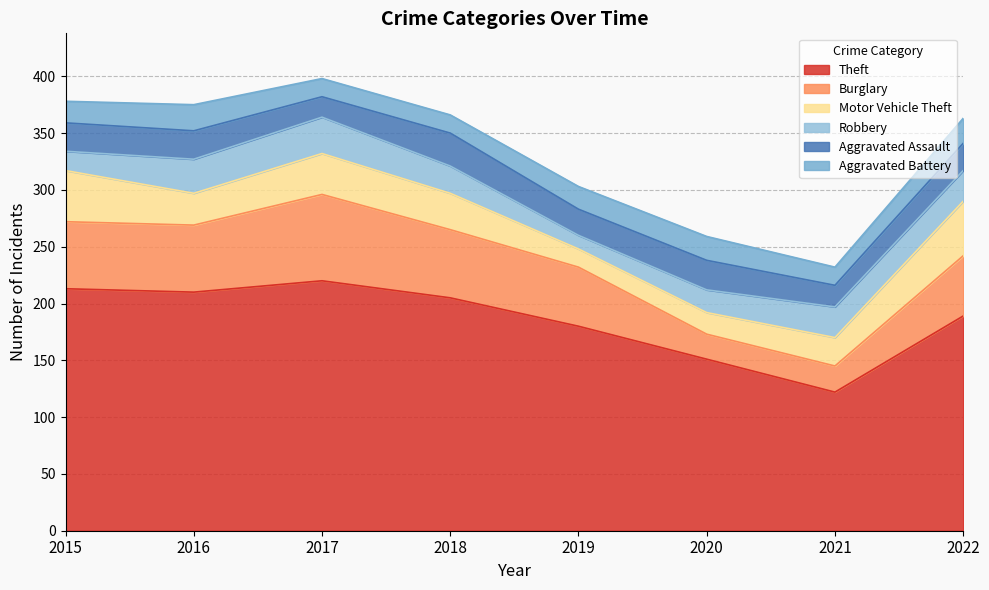

What is the difference between the Motor Vehicle Theft values at 2015 and 2020?

26